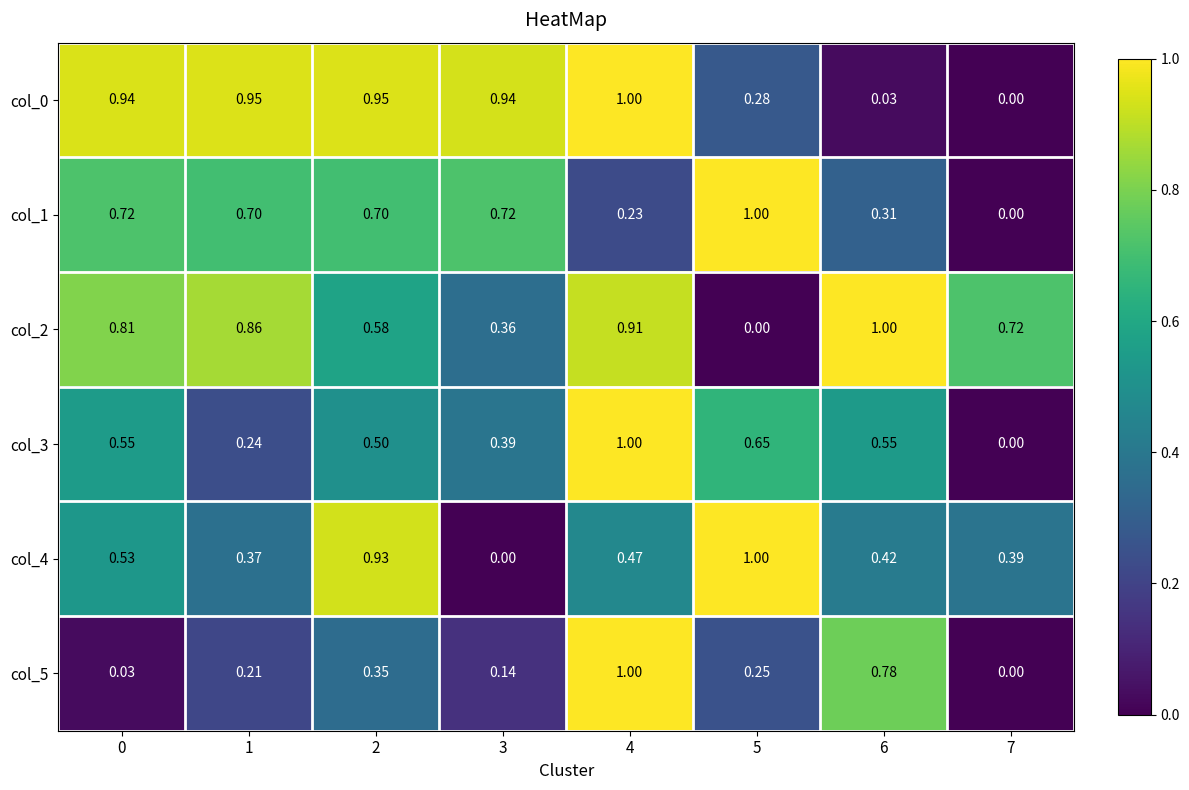

What is the total value across all series at 7?

1.1